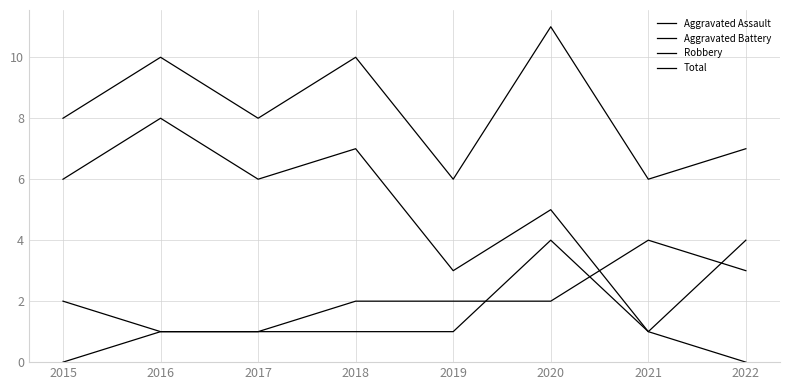

Rank the series by their maximum value, from highest to lowest.

Total, Robbery, Aggravated Assault, Aggravated Battery